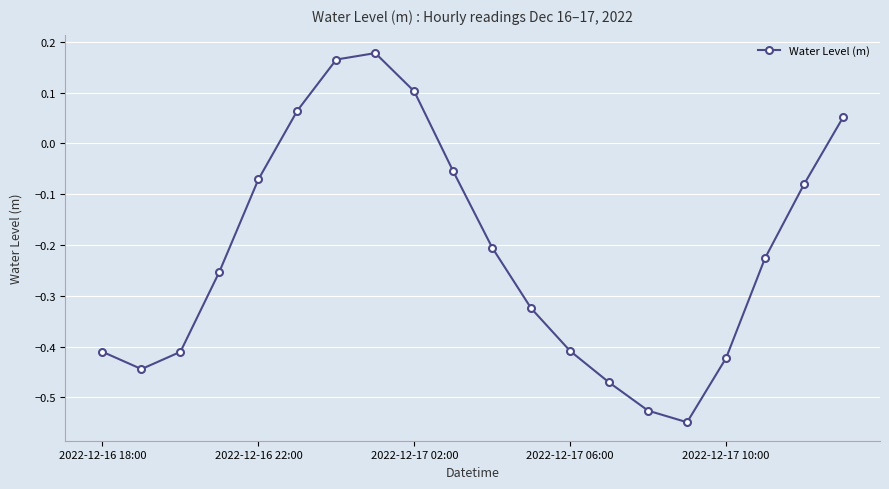

How many interior local valleys (lower than both neighbors) does the data have?

2